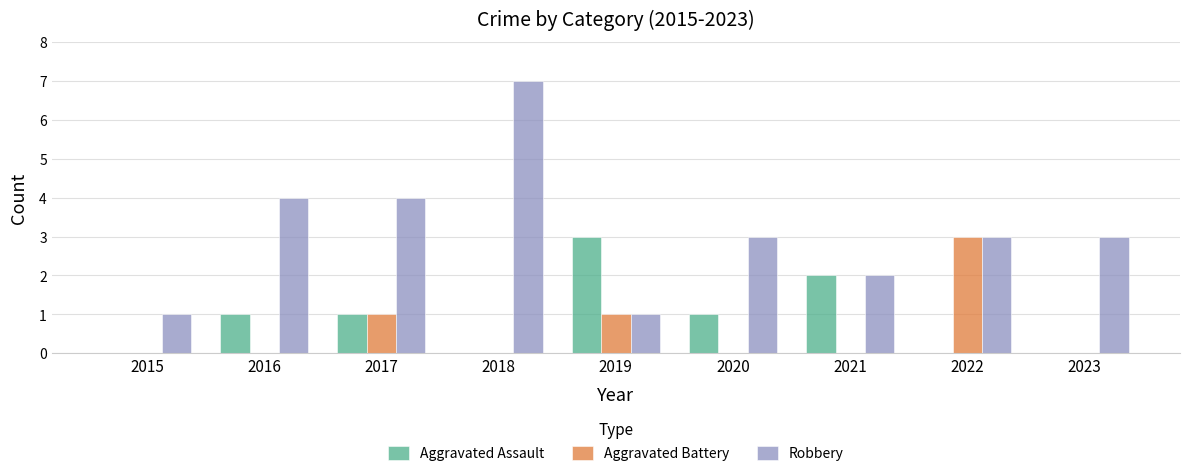

Are the bars horizontal?

No